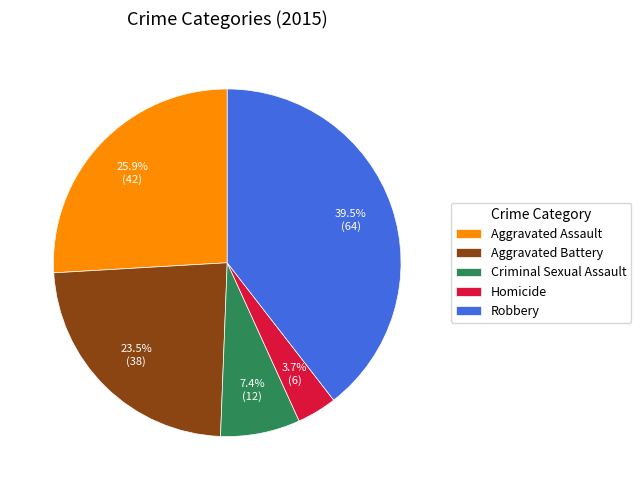

Is Criminal Sexual Assault the majority of the pie?

No